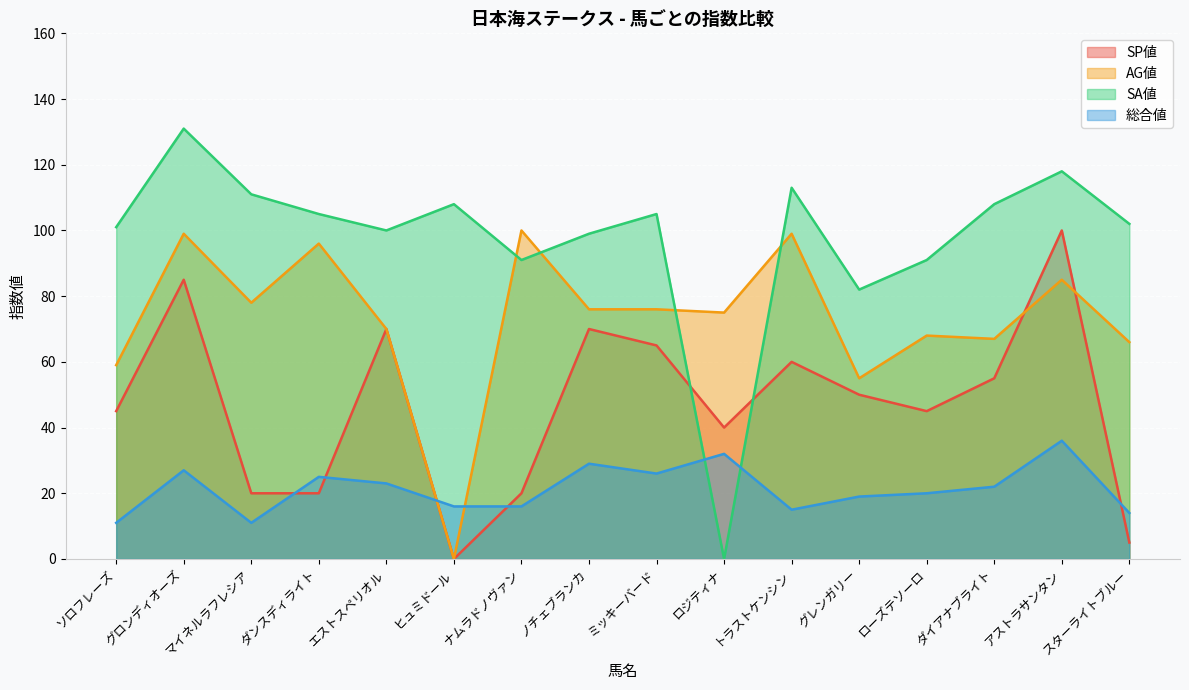

What is the difference between the highest and lowest values at ヒュミドール?

108